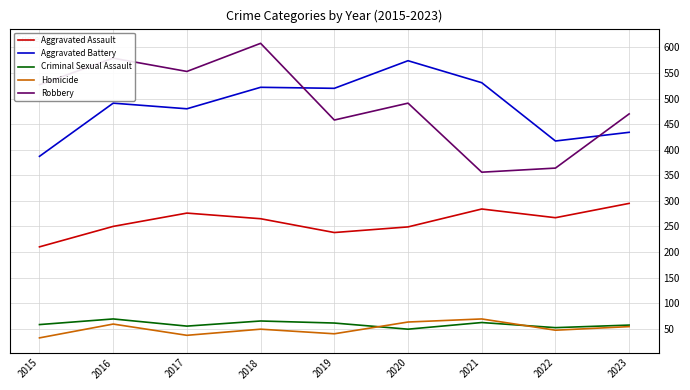

What is the greatest value displayed?

608